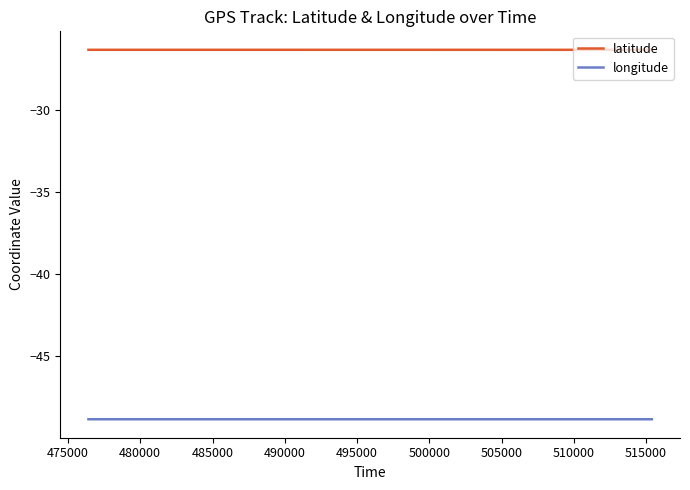

What is the smallest value displayed?

-48.9